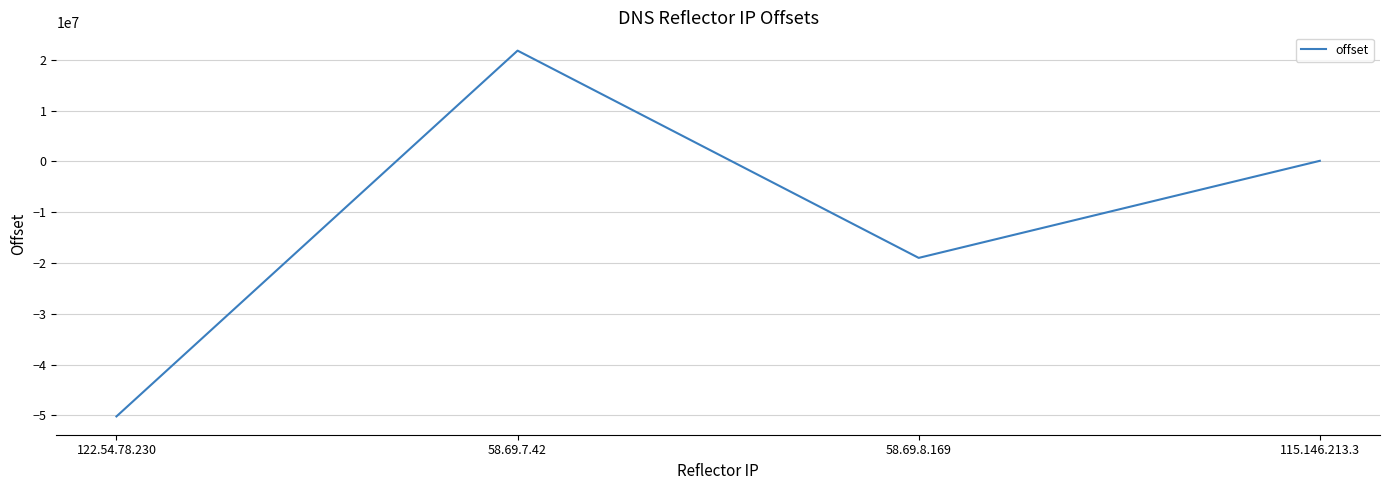

List the labels in order of value, smallest first.

122.54.78.230, 58.69.8.169, 115.146.213.3, 58.69.7.42